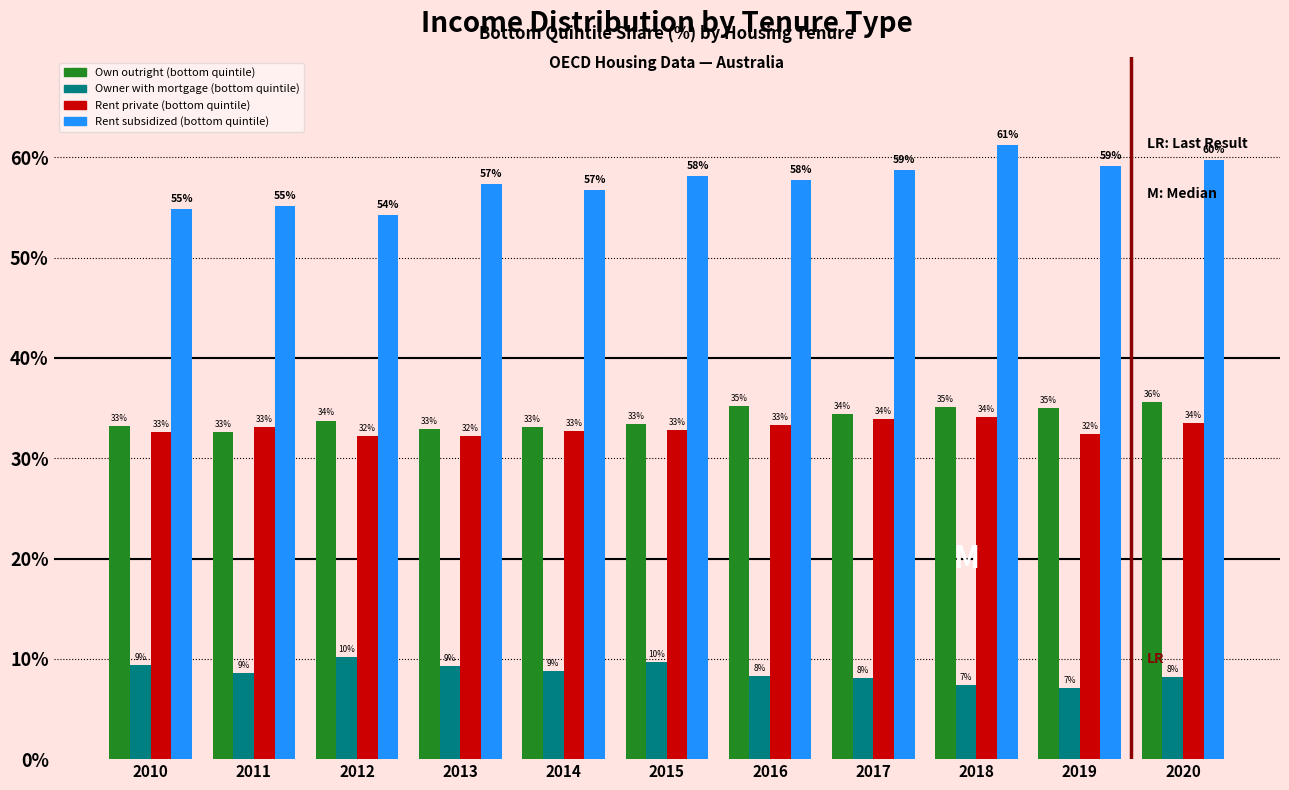

What is the average value of the Rent private (bottom quintile) series?

33.0